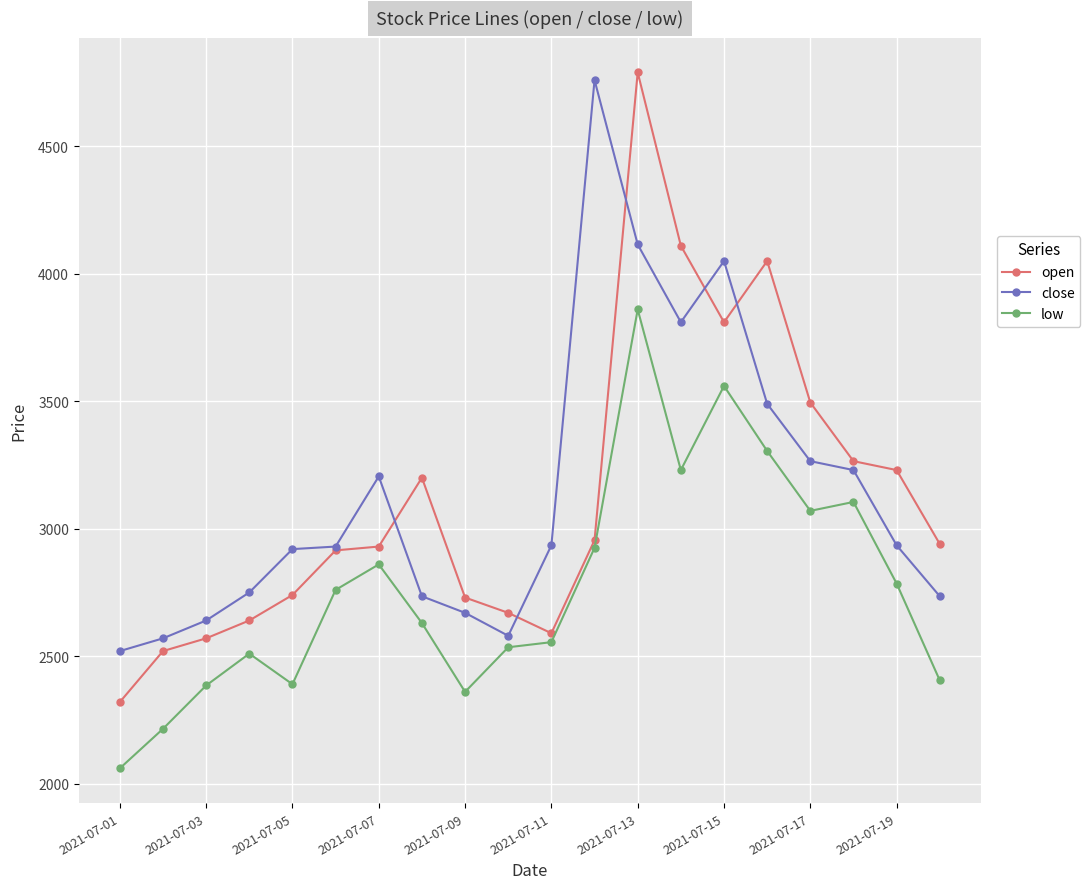

True or false: close has more than 2 interior local peaks.

True